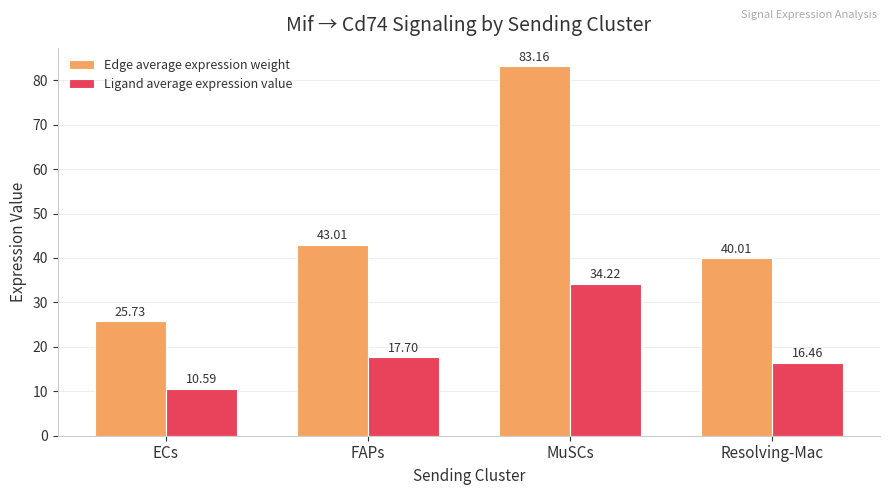

At how many categories does at least one series exceed 59?

1